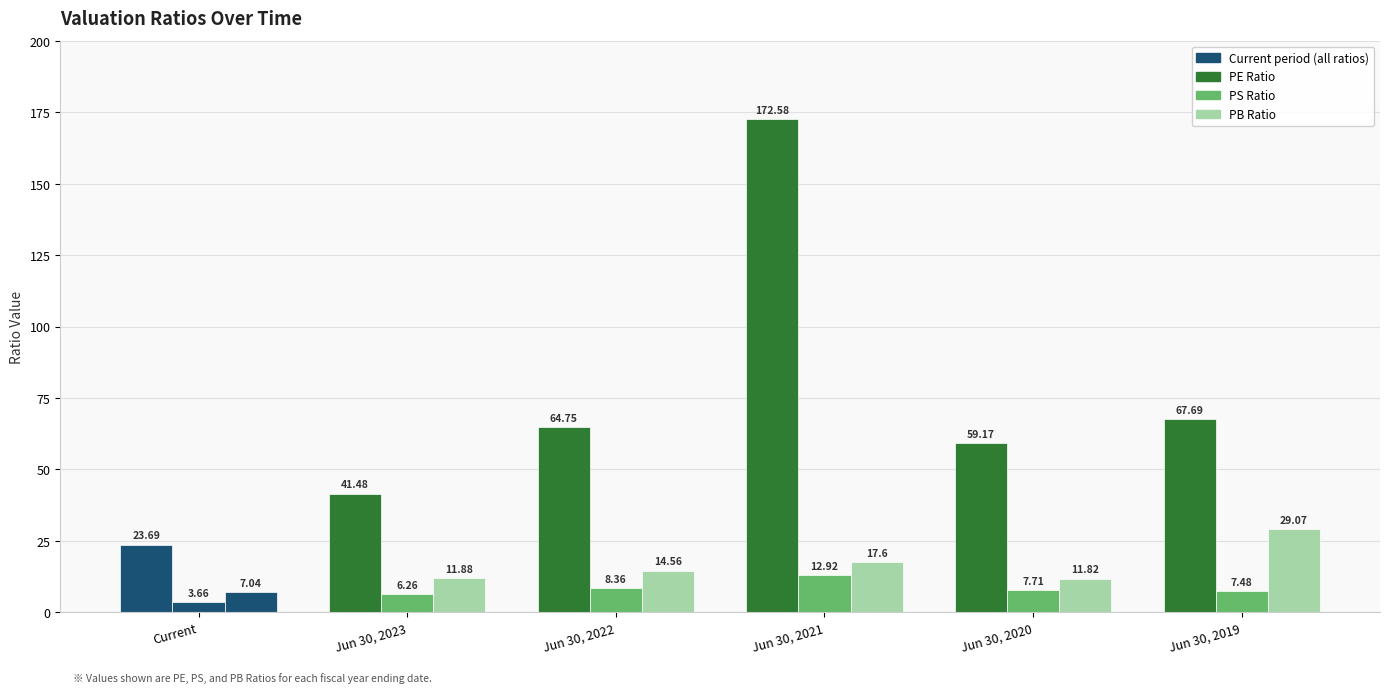

Are the bars horizontal?

No